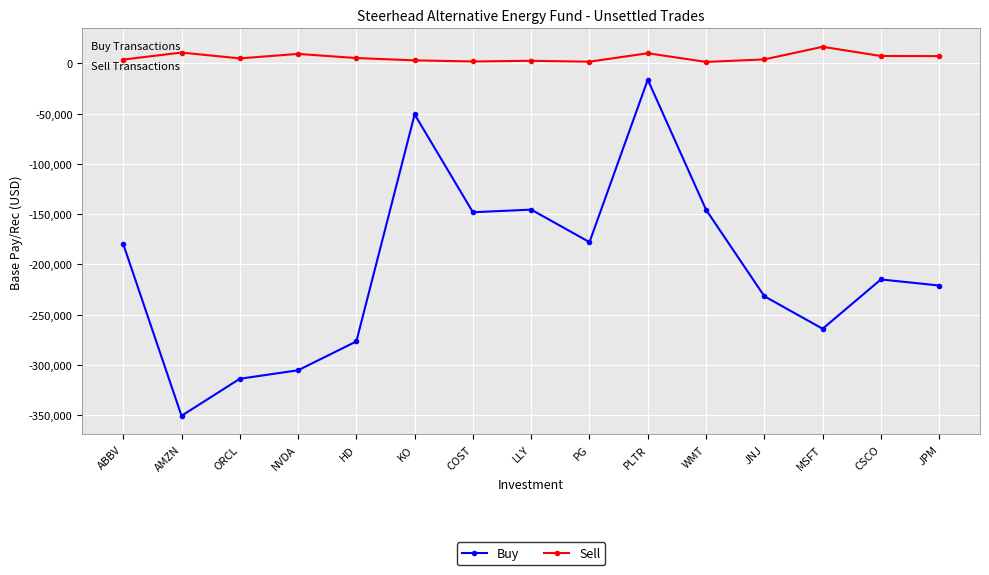

Which label corresponds to the largest value in the chart?

MSFT